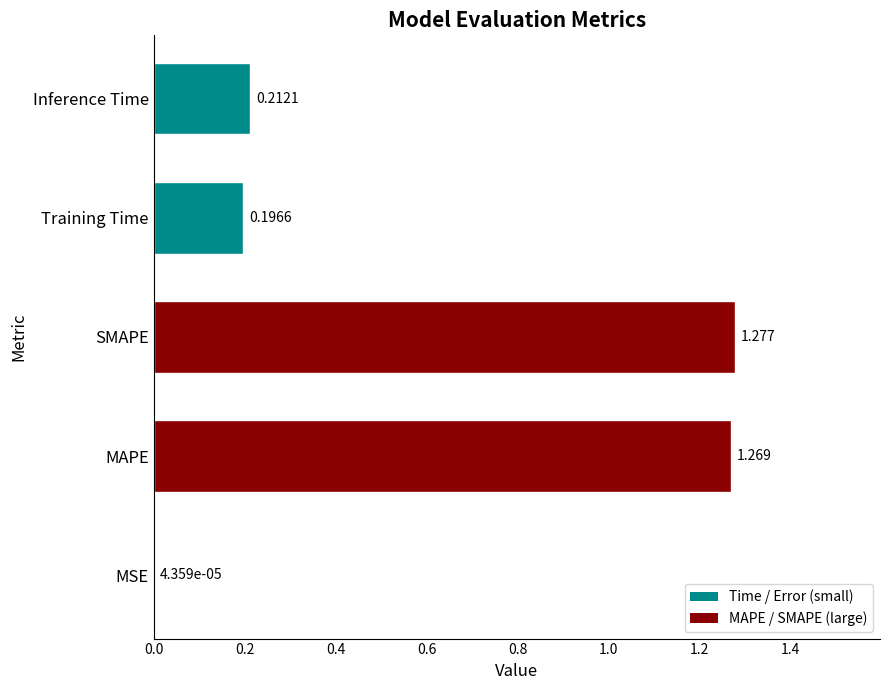

How many data points does each series have?

5